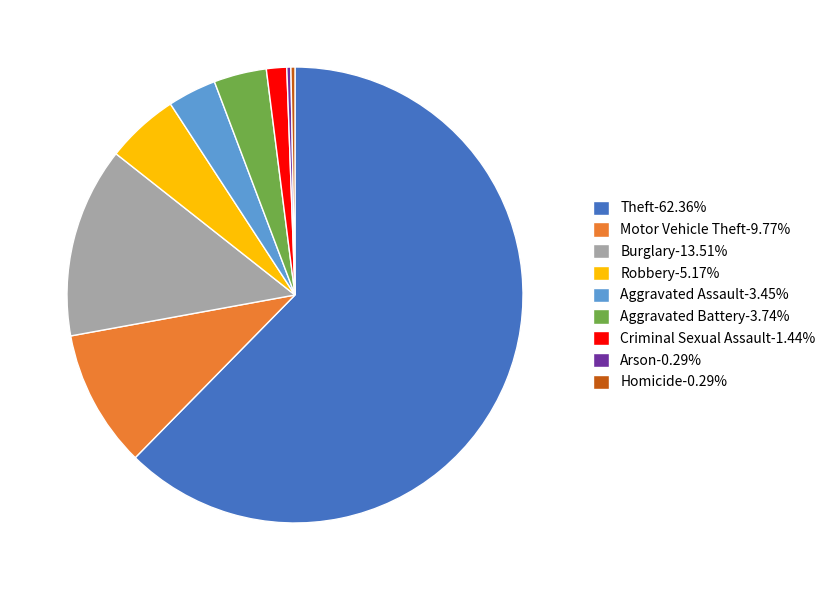

Which slice represents more than half of the pie?

Theft